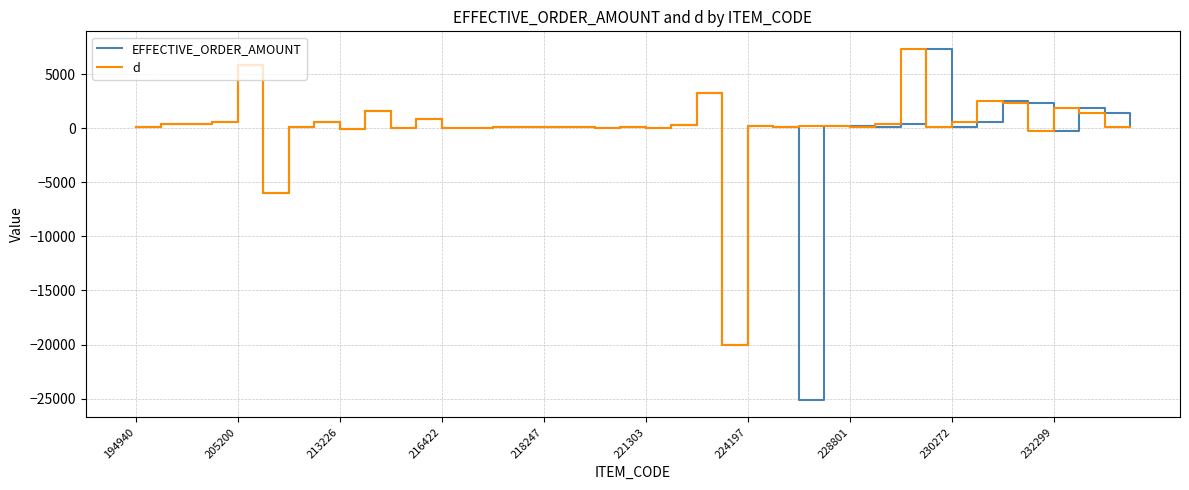

What is the lowest value of the d series?

-19999